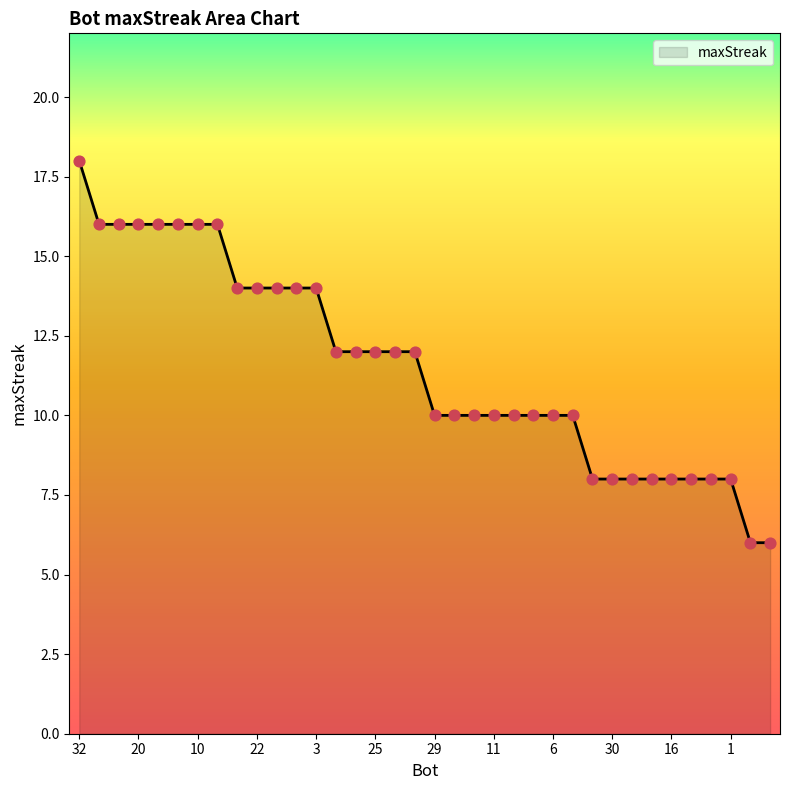

What is the difference between the maximum and minimum values?

12